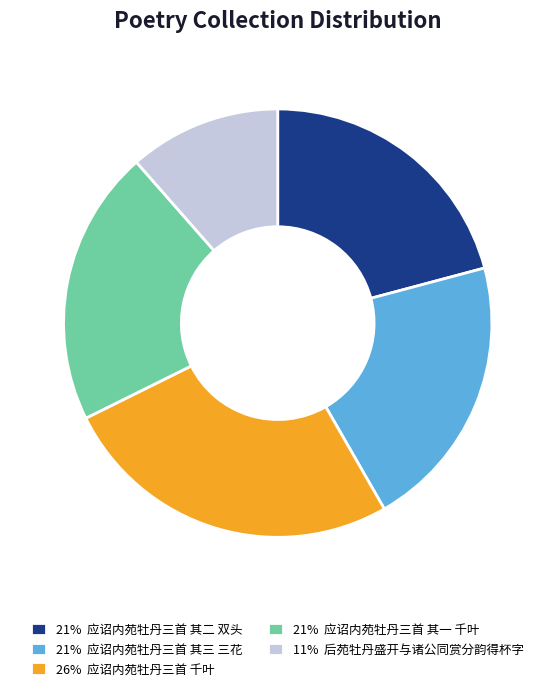

Is the sum of 26% 应诏内苑牡丹三首 千叶 and 21% 应诏内苑牡丹三首 其二 双头 greater than half?

No